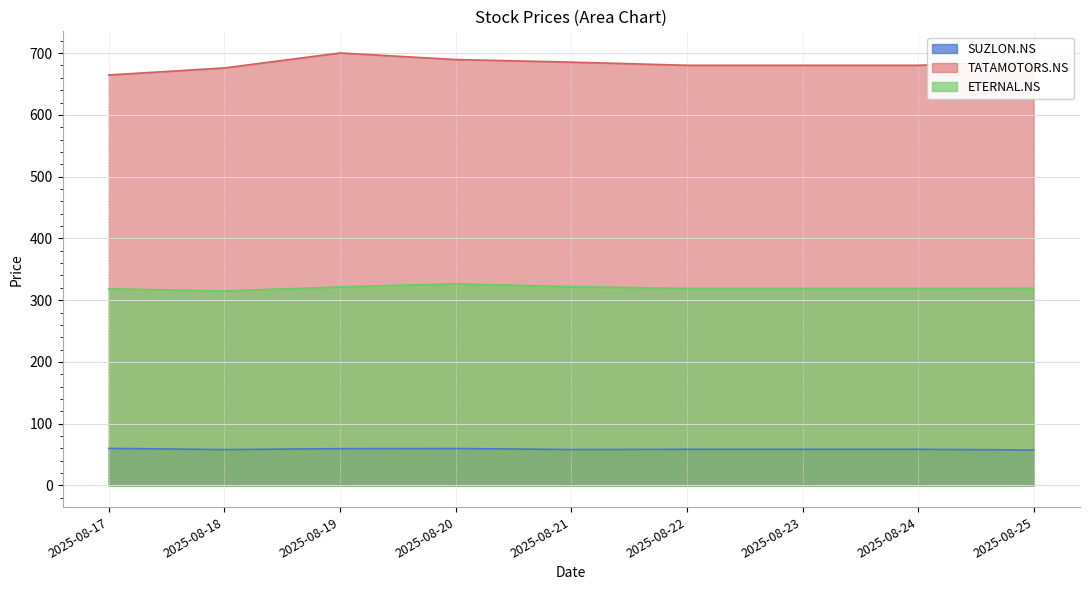

At which label is TATAMOTORS.NS closest to 682?

2025-08-22